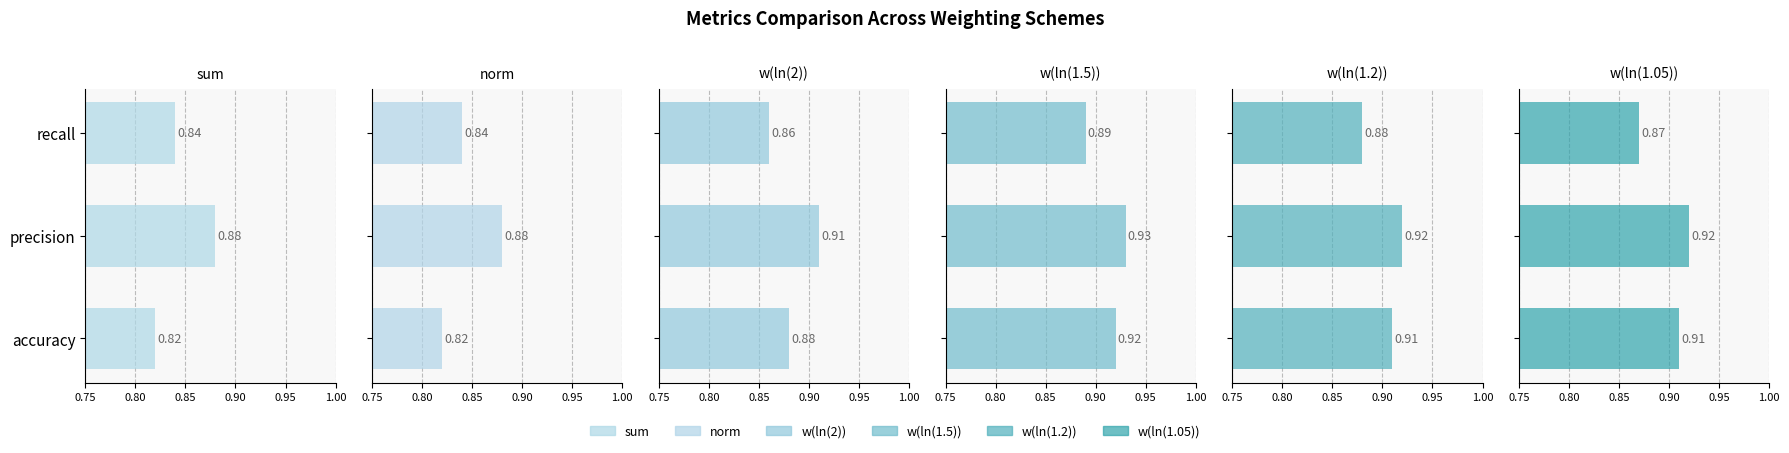

Reading right to left, extract all data points from this chart.

sum: 0.8	0.9	0.8
norm: 0.8	0.9	0.8
w(ln(2)): 0.9	0.9	0.9
w(ln(1.5)): 0.9	0.9	0.9
w(ln(1.2)): 0.9	0.9	0.9
w(ln(1.05)): 0.9	0.9	0.9